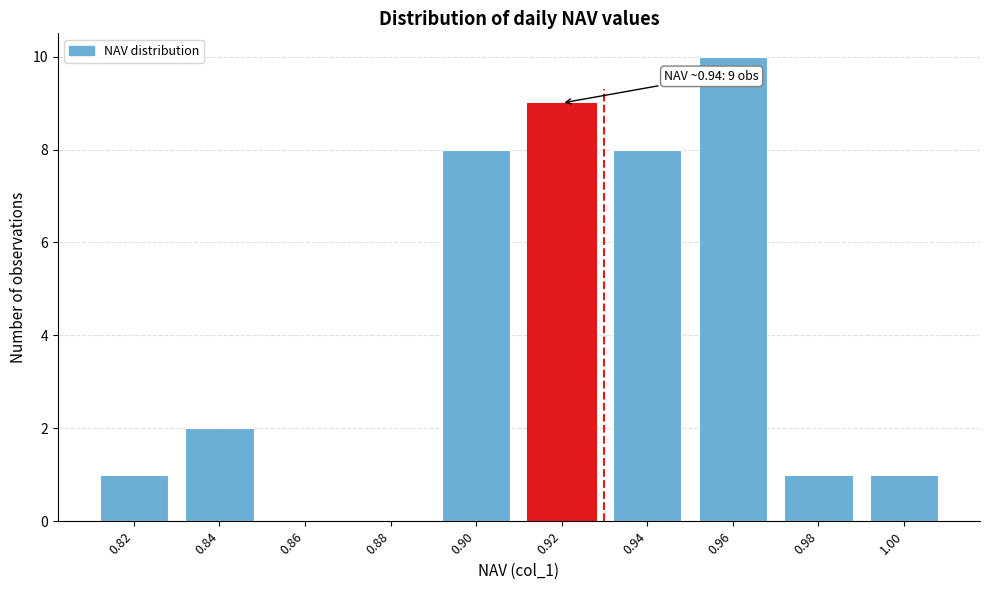

Reading left to right, transcribe all the data shown in this chart.

0.82=1	0.84=2	0.86=0	0.88=0	0.90=8	0.92=9	0.94=8	0.96=10	0.98=1	1.00=1